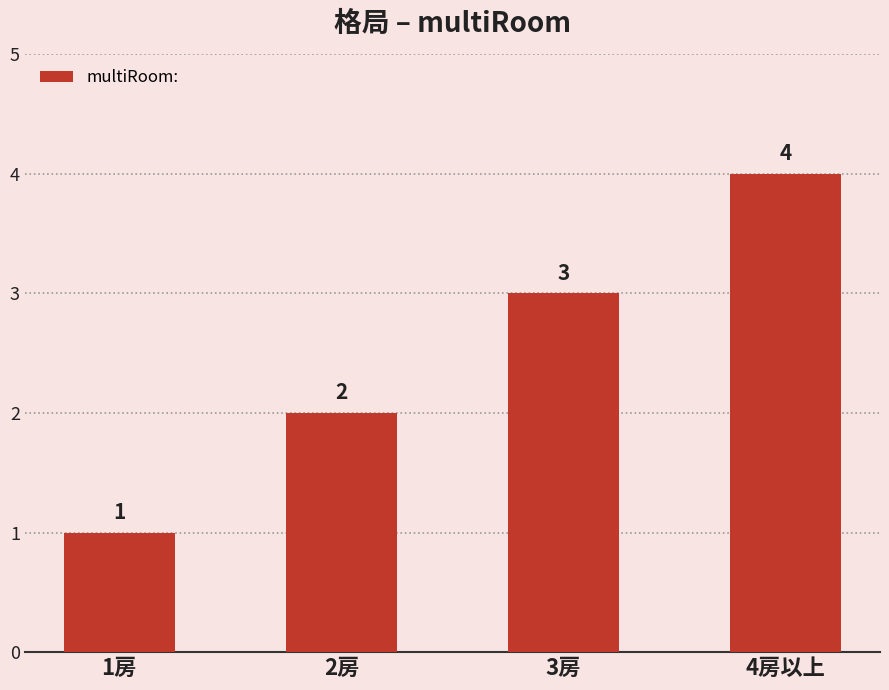

The chart shows a value of 4 at 3房. True or false?

False